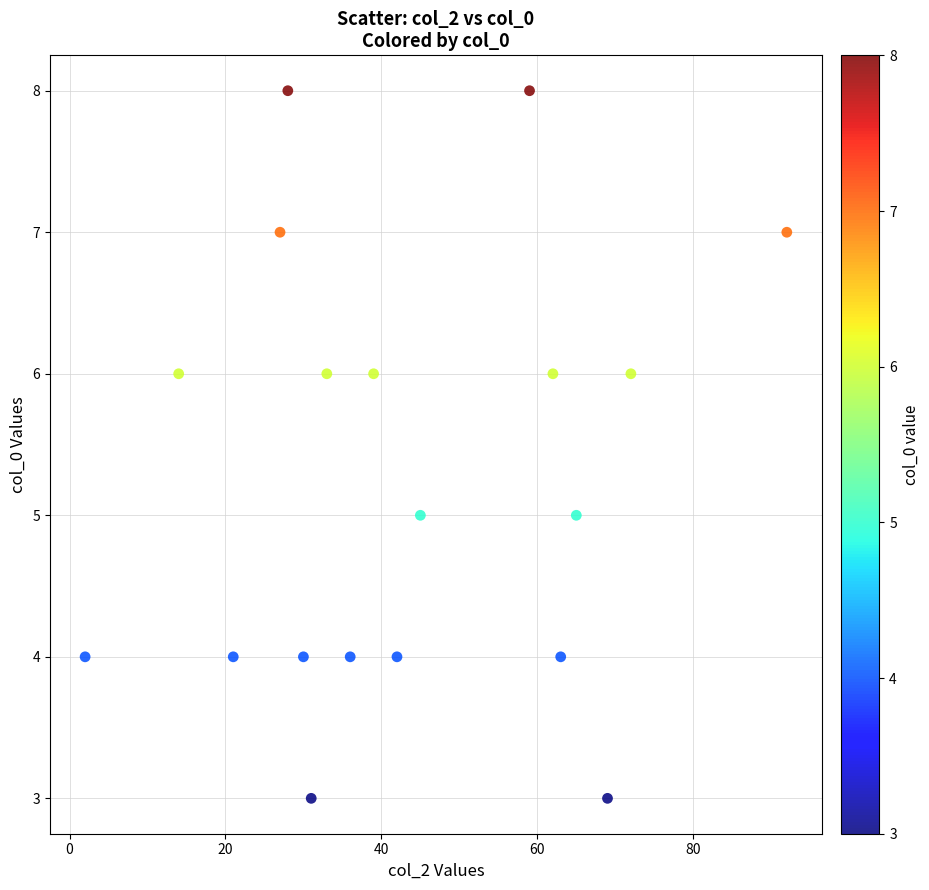

What is the range of Y values (max minus min)?

5